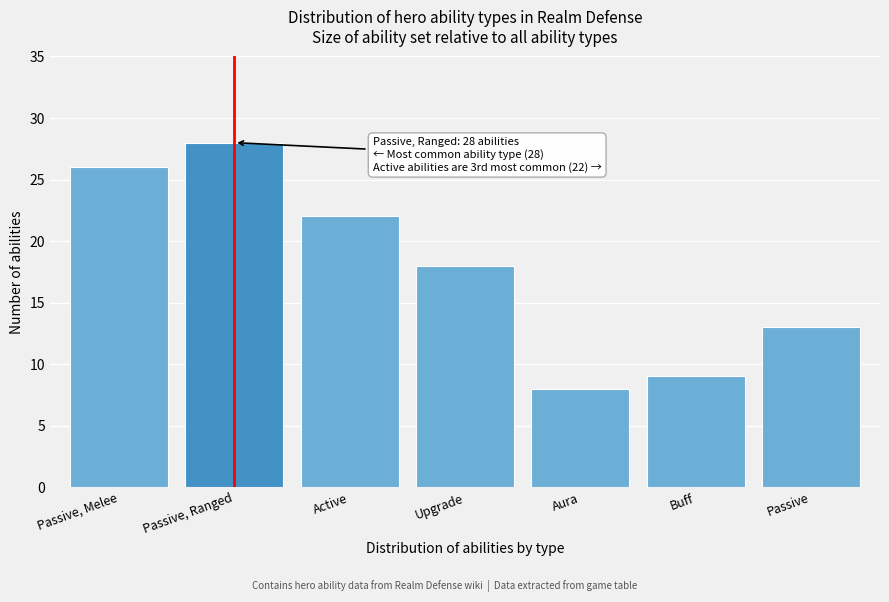

Reading left to right, extract all data points from this chart.

26	28	22	18	8	9	13